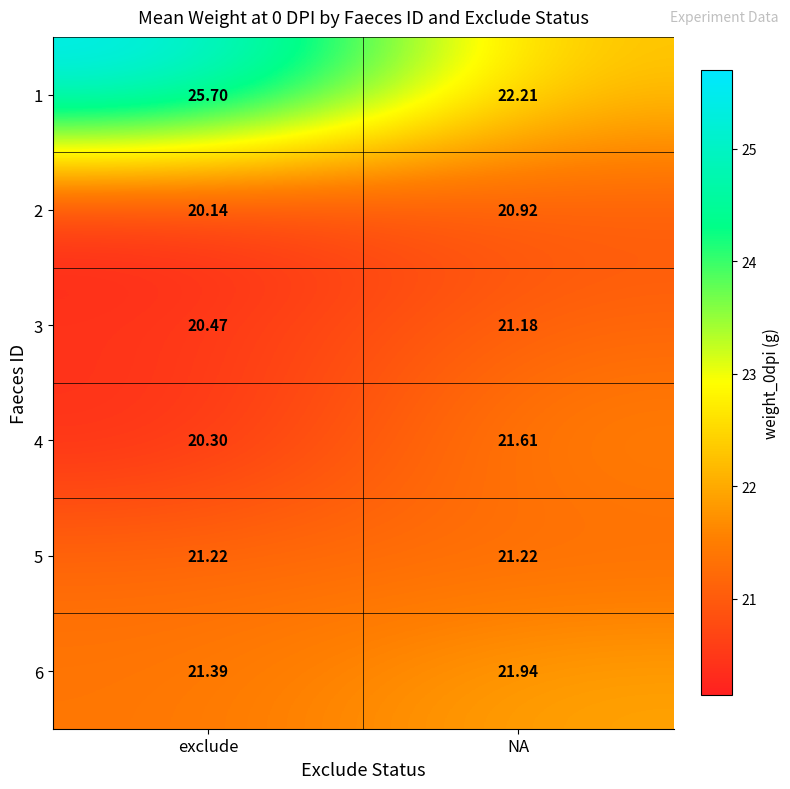

Rank the series at exclude from lowest to highest value.

2, 4, 3, 5, 6, 1